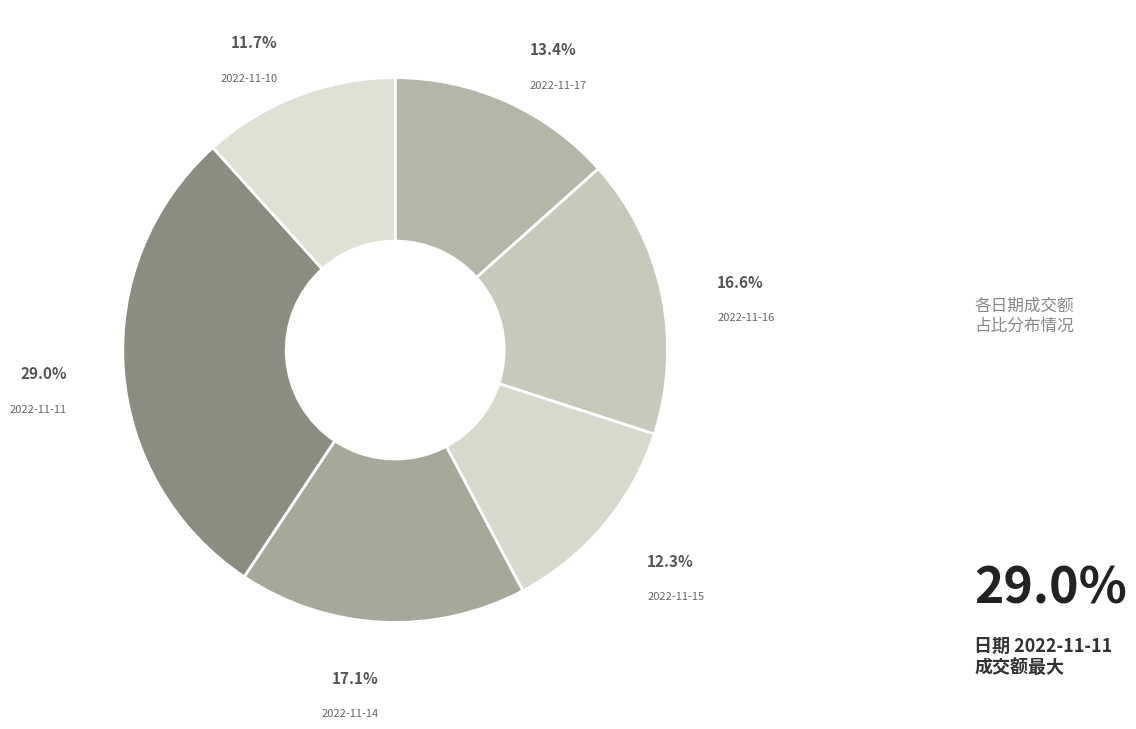

Is it true that 2022-11-10 is 12% of the pie?

True